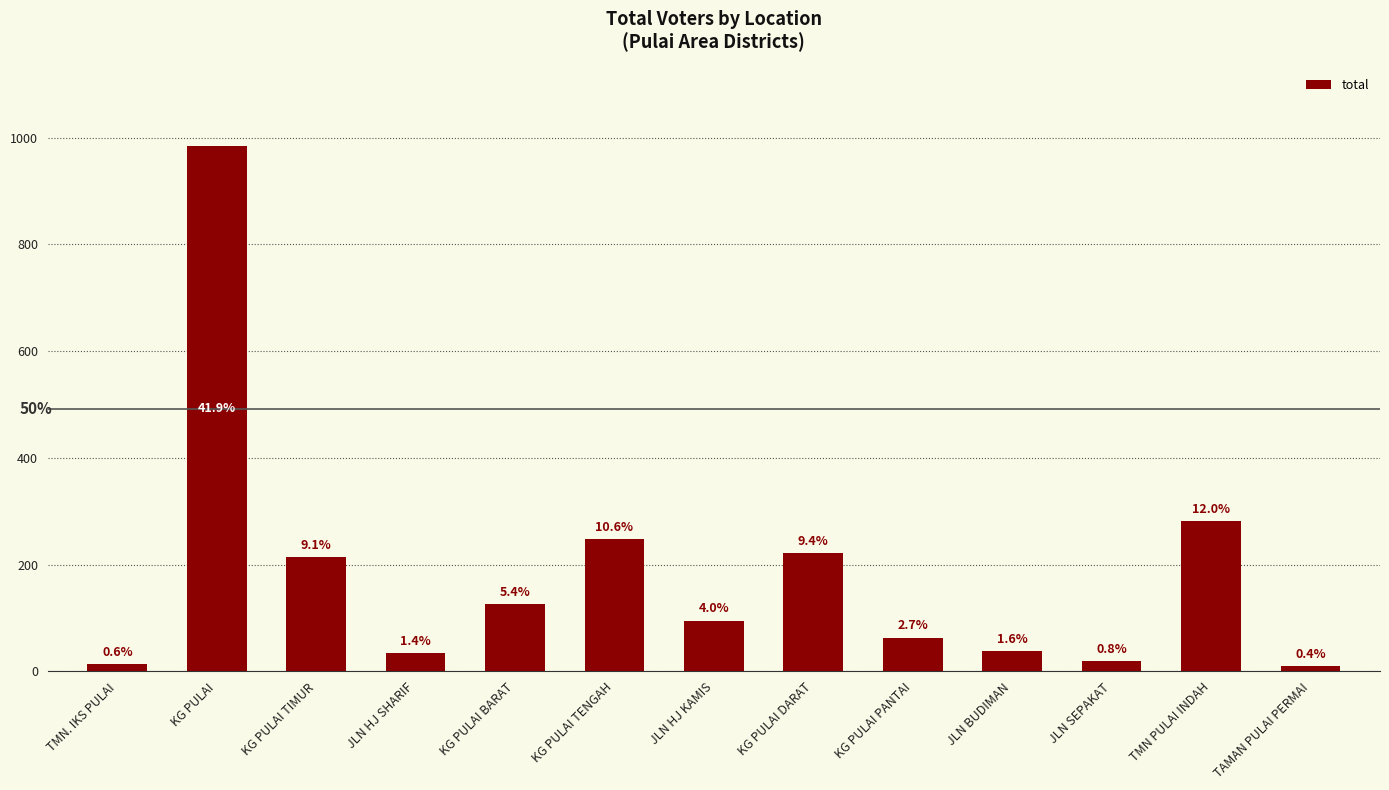

List the labels in order of value, largest first.

KG PULAI, TMN PULAI INDAH, KG PULAI TENGAH, KG PULAI DARAT, KG PULAI TIMUR, KG PULAI BARAT, JLN HJ KAMIS, KG PULAI PANTAI, JLN BUDIMAN, JLN HJ SHARIF, JLN SEPAKAT, TMN. IKS PULAI, TAMAN PULAI PERMAI